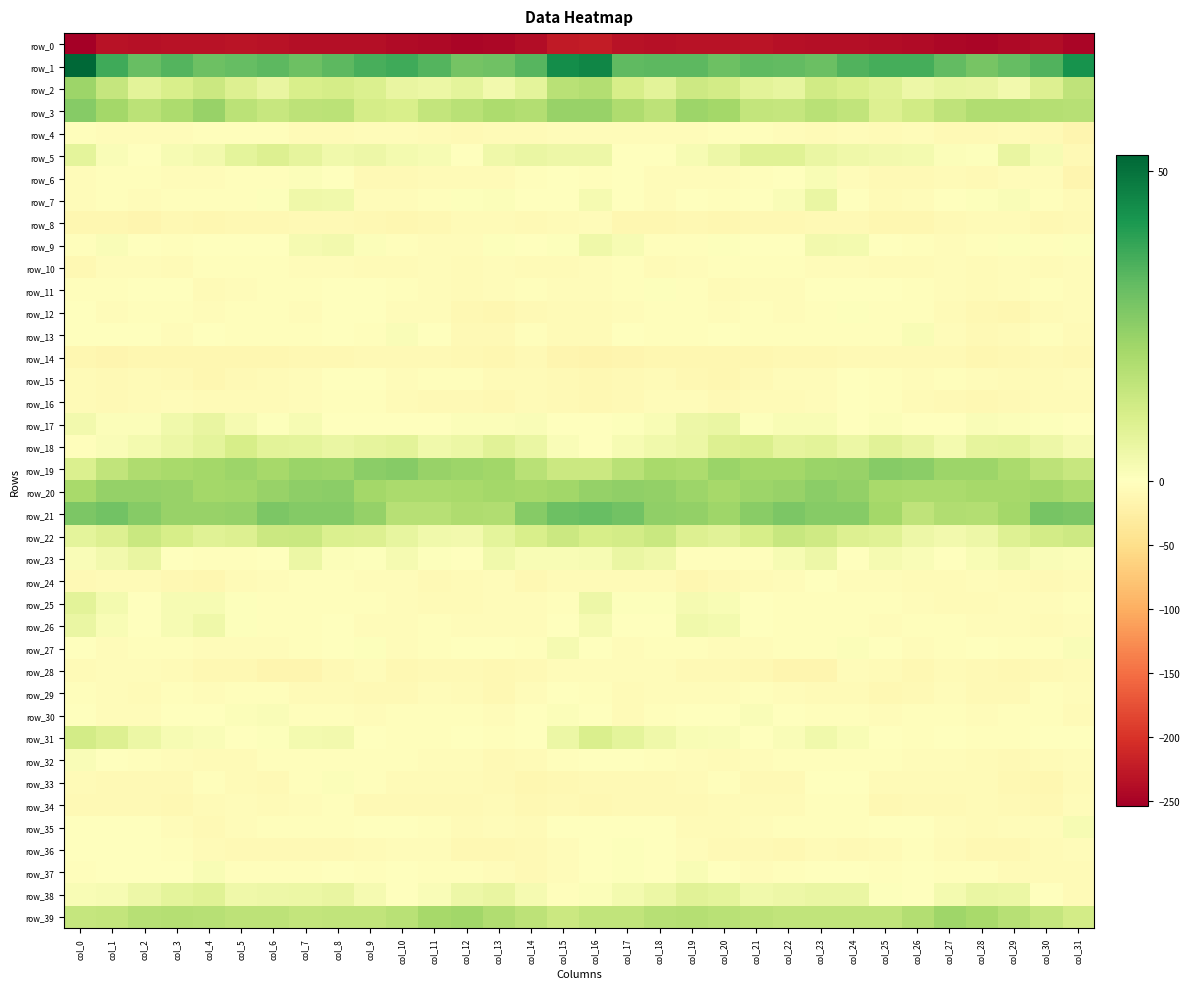

Which category has the lowest value in the row_17 series?

col_31